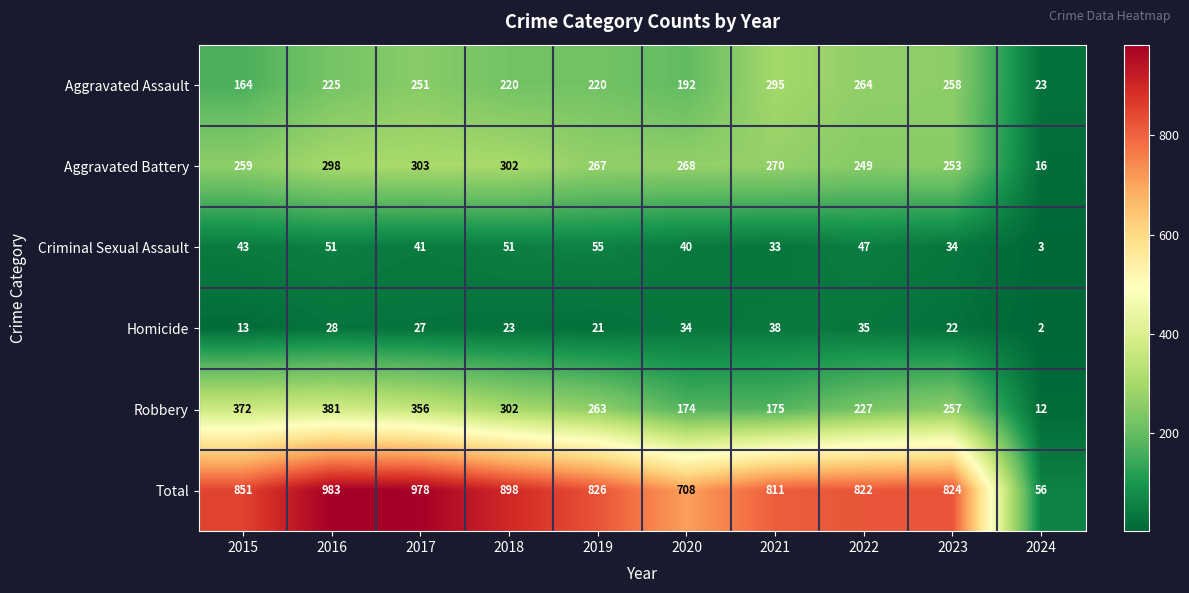

What is the greatest value displayed?

983